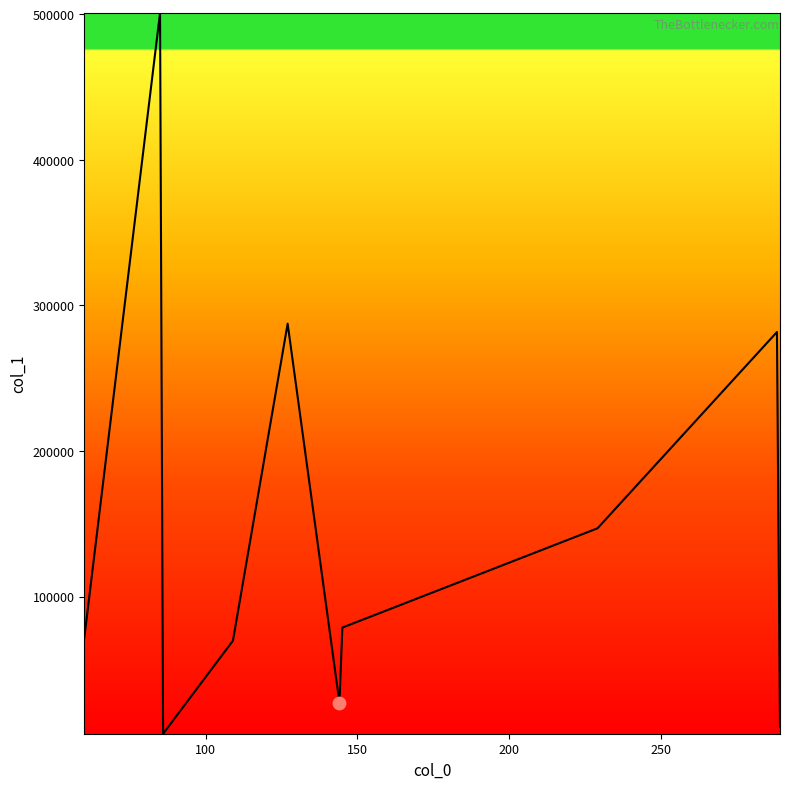

What is the maximum value shown in the chart?

500909.8